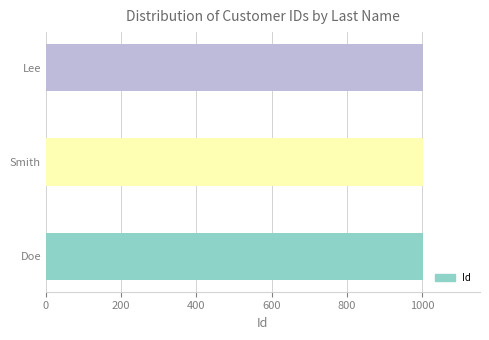

What is the maximum value shown in the chart?

1003